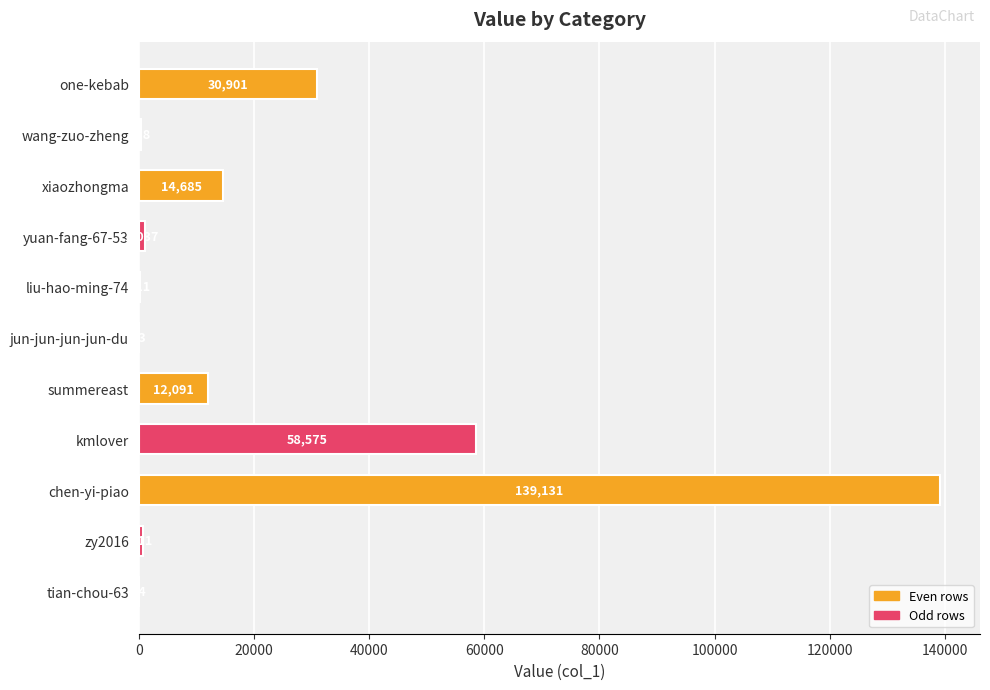

The value at jun-jun-jun-jun-du is 53. True or false?

True